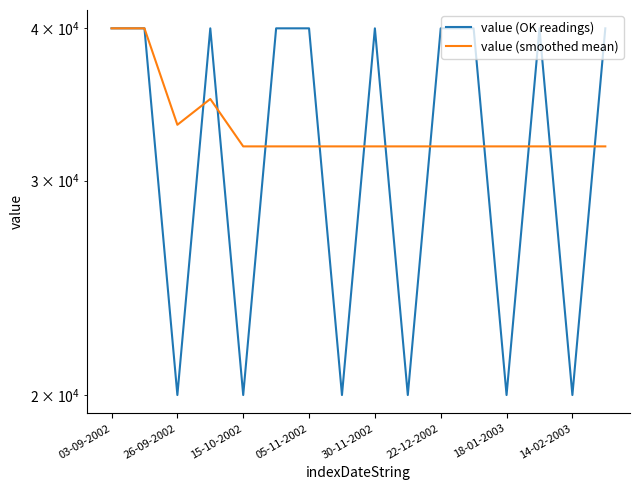

What are all the series names shown in the legend?

value (OK readings), value (smoothed mean)